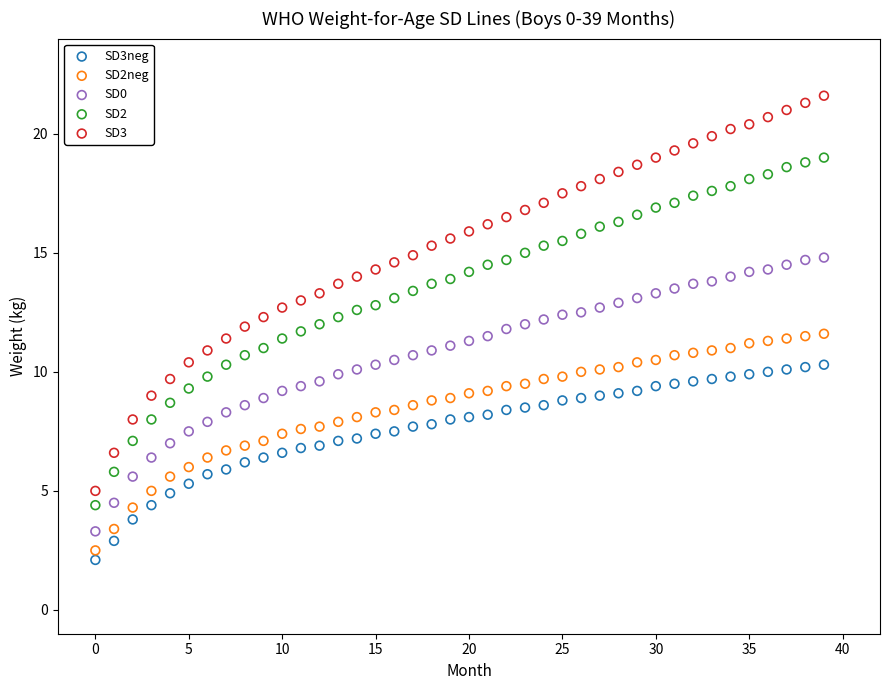

Which series contains the highest Y value?

SD3